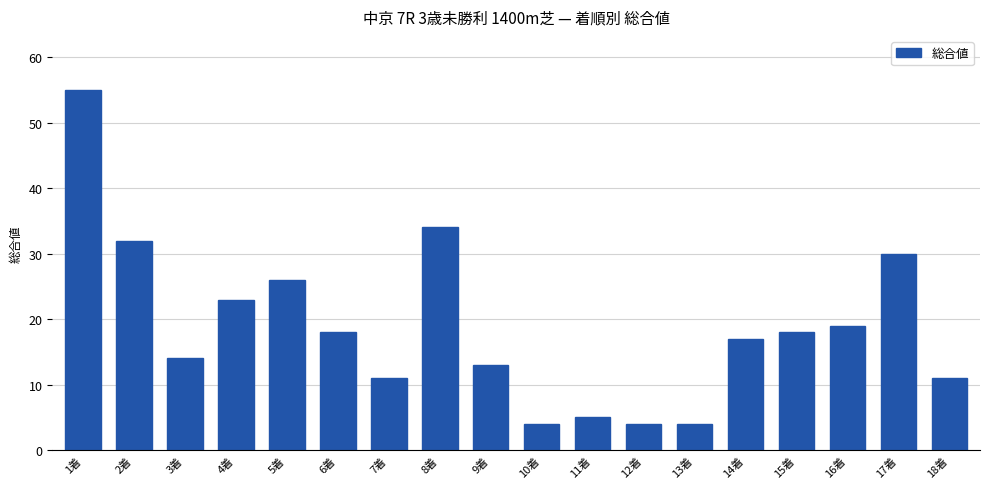

What is the value of the 16th bar from the left?

19